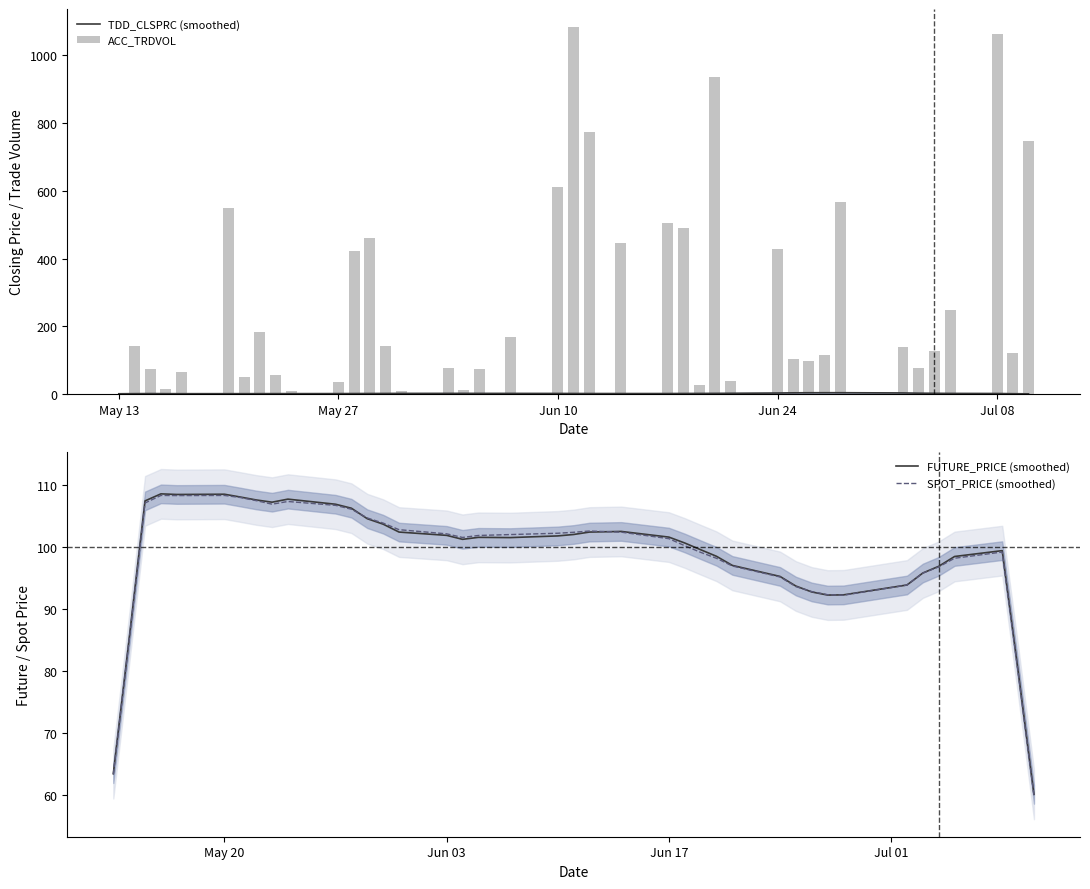

What is the difference between the second highest and minimum values in the ACC_TRDVOL series?

1062.0